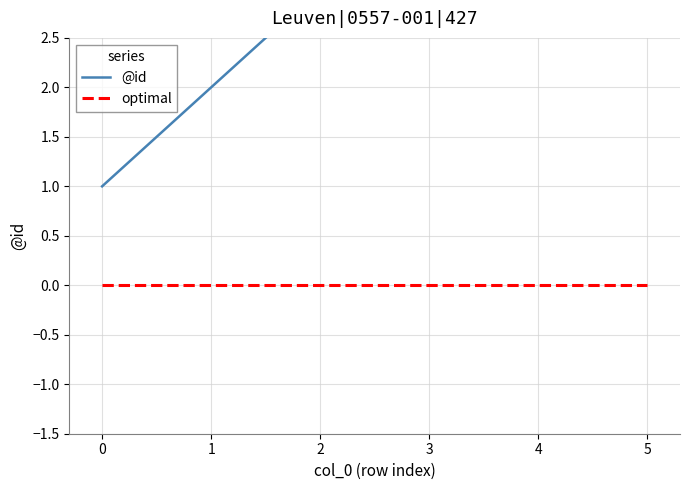

Is it true that @id equals 0 at 1?

False